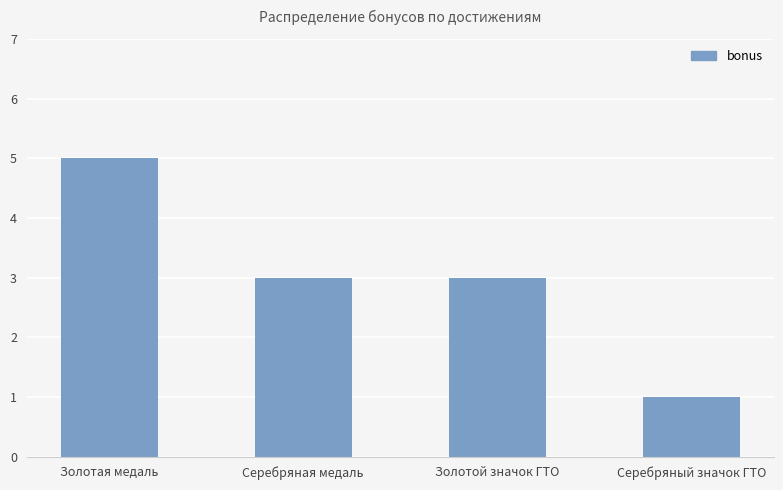

What is the average value?

3